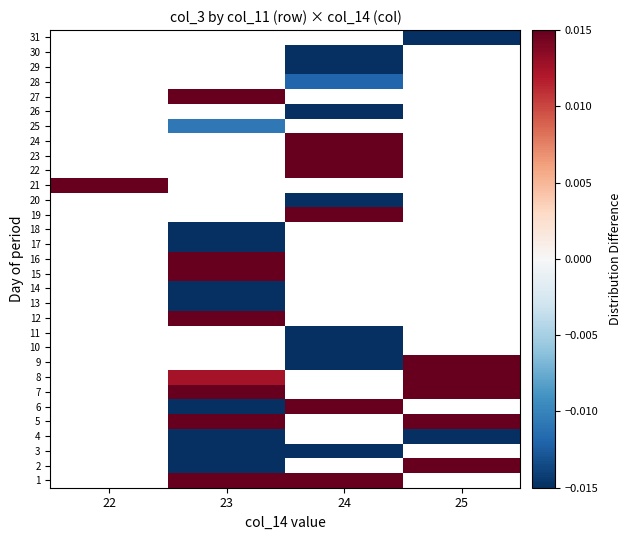

How many negative values does the 20 series have?

1